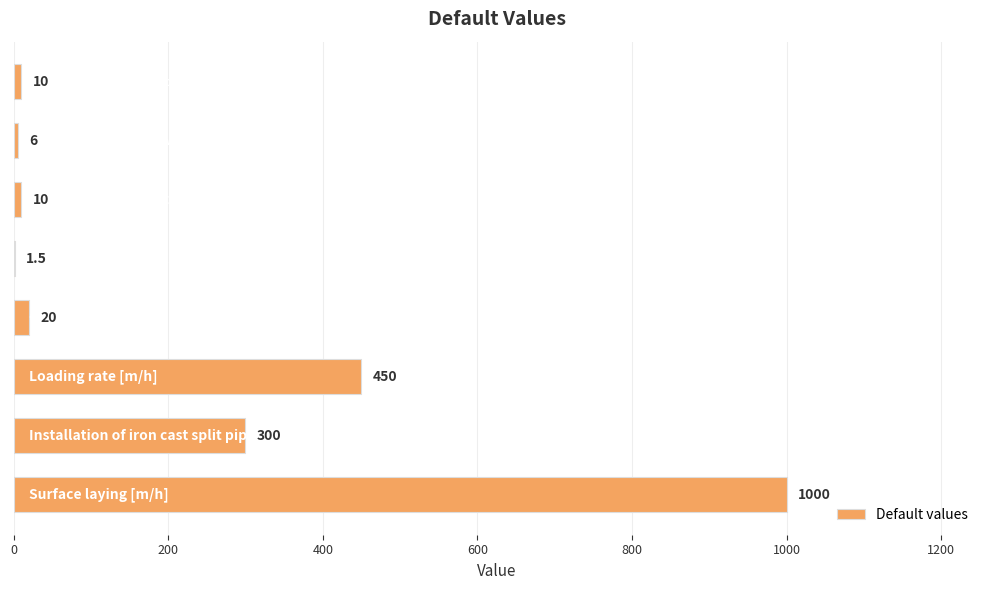

What is the maximum value shown in the chart?

1000.0